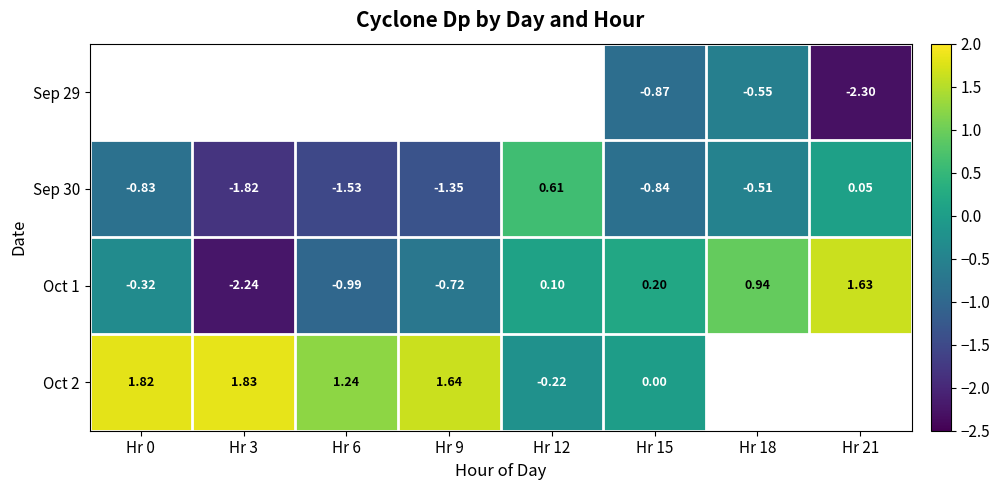

Which has a higher value, Hr 12 or Hr 21?

Hr 21